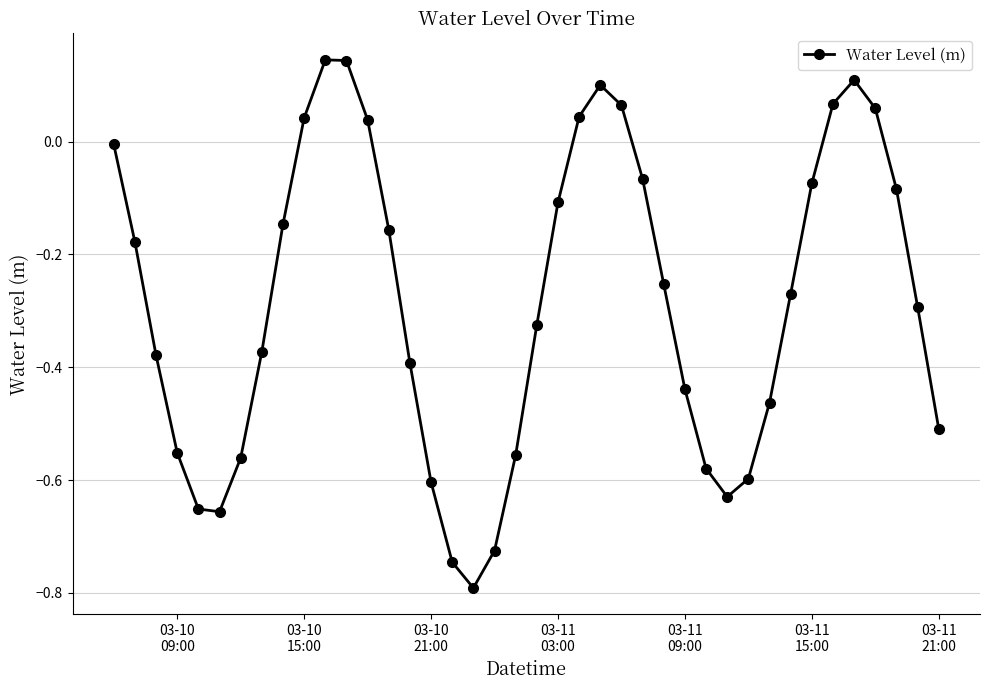

What is the difference between the second highest and second lowest values?

0.9